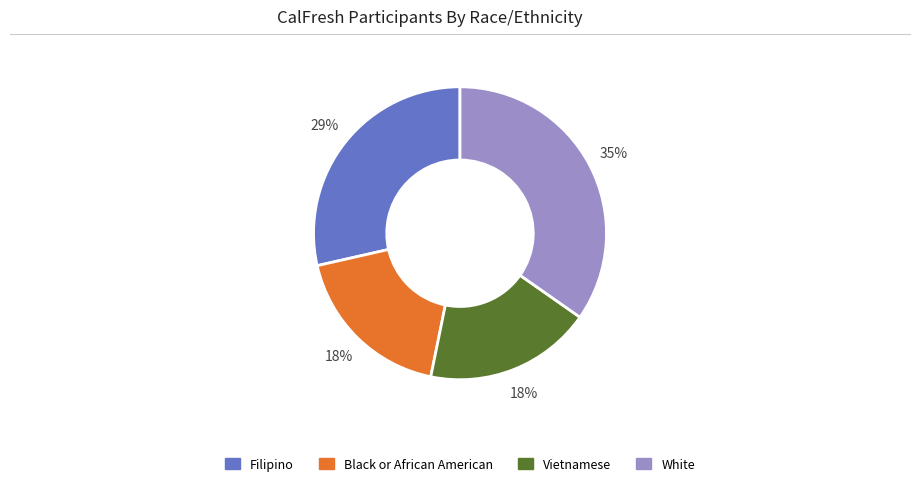

Is there a majority slice in this chart?

No